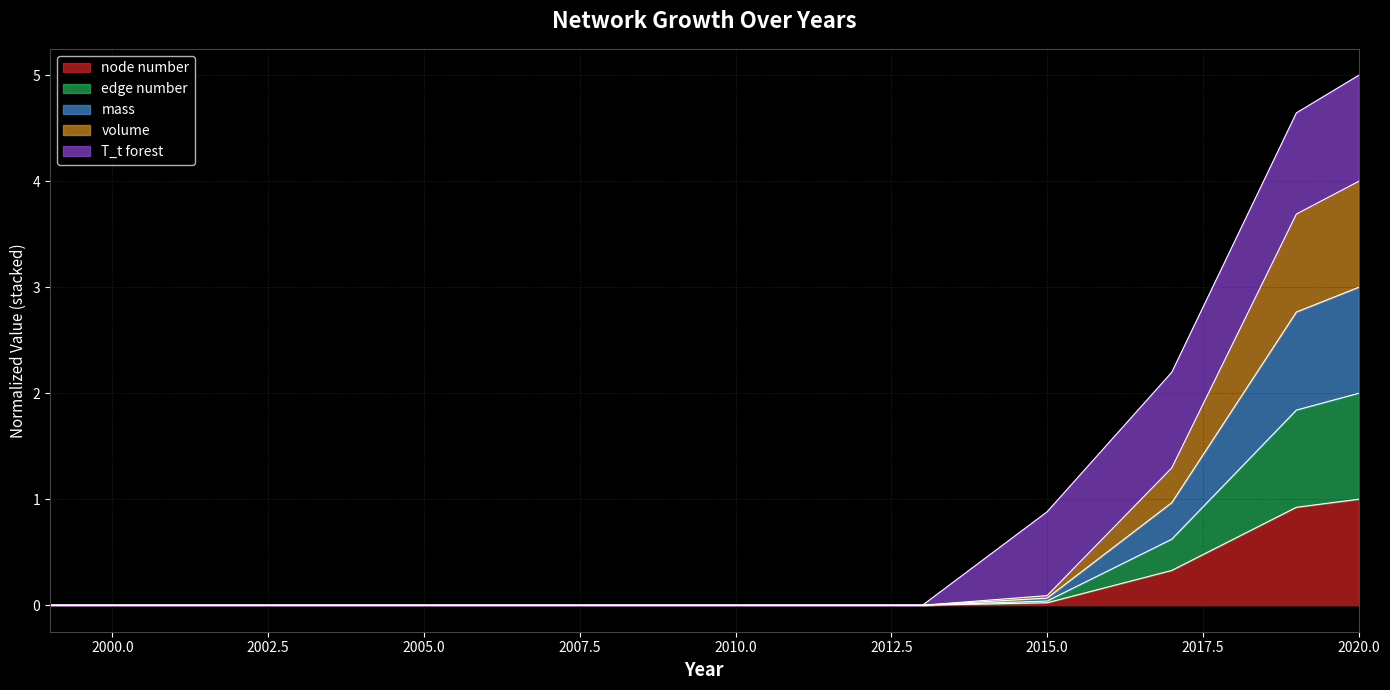

How many data points does each series have?

12